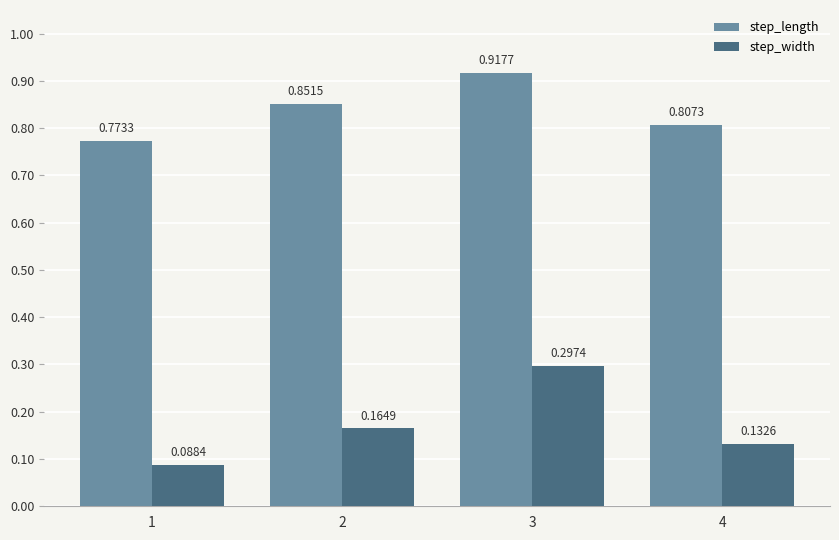

Which category has the highest value in the step_length series?

3